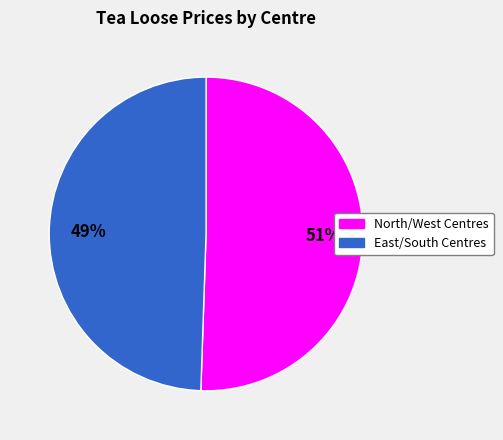

How many slices are in this pie chart?

2